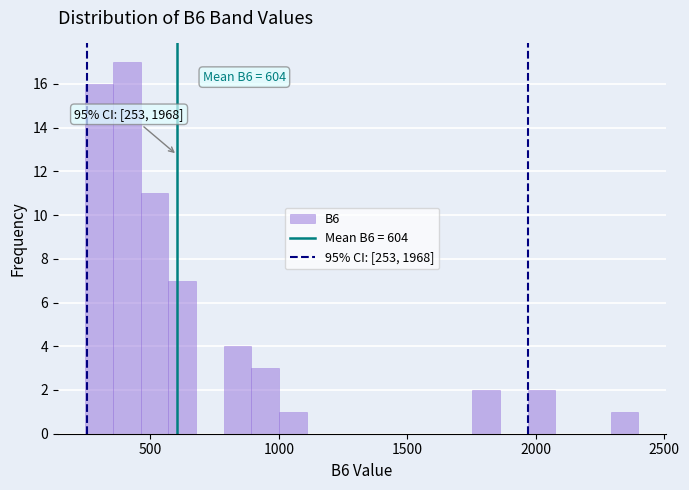

Read against the x-axis, roughly where is the centre of the tallest bar?

400